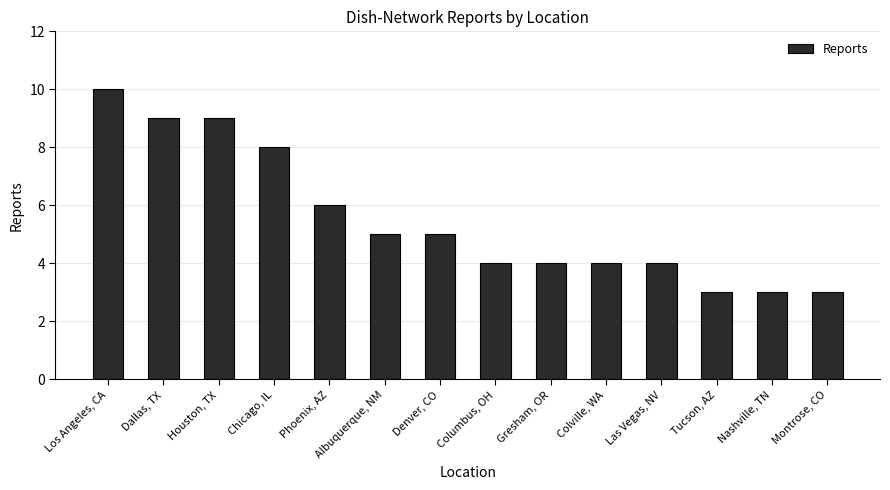

What is the smallest value displayed?

3